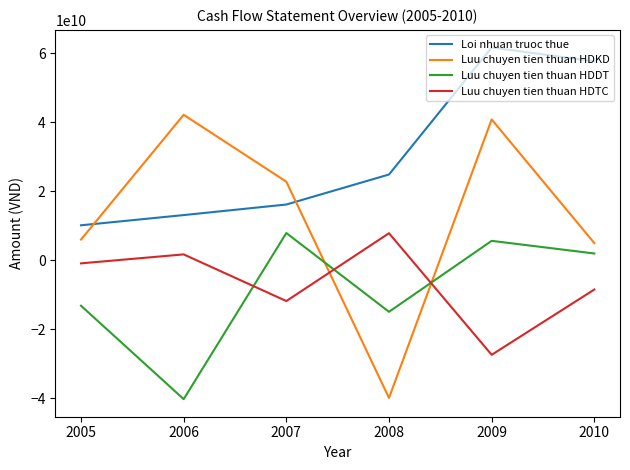

What are all the series names shown in the legend?

Loi nhuan truoc thue, Luu chuyen tien thuan HDKD, Luu chuyen tien thuan HDDT, Luu chuyen tien thuan HDTC